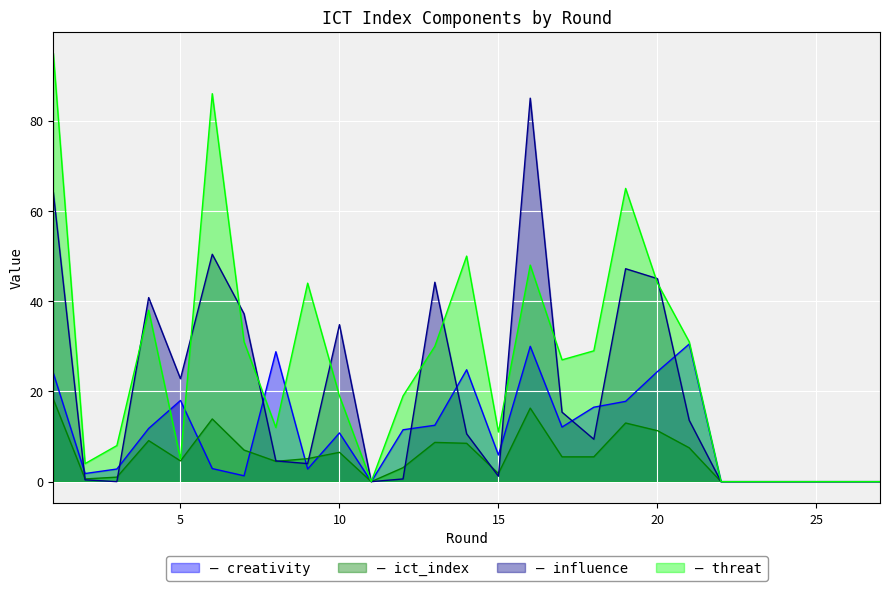

How many values in the threat series exceed 19?

13